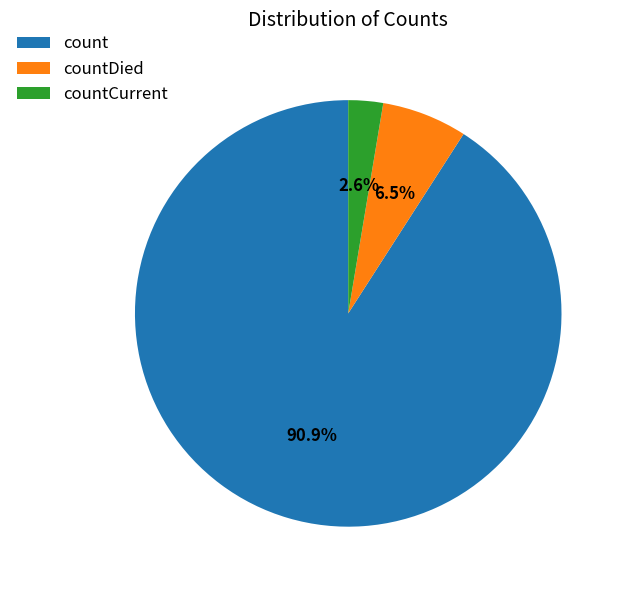

What is the ratio of the value at countDied to the value at countCurrent?

2.5